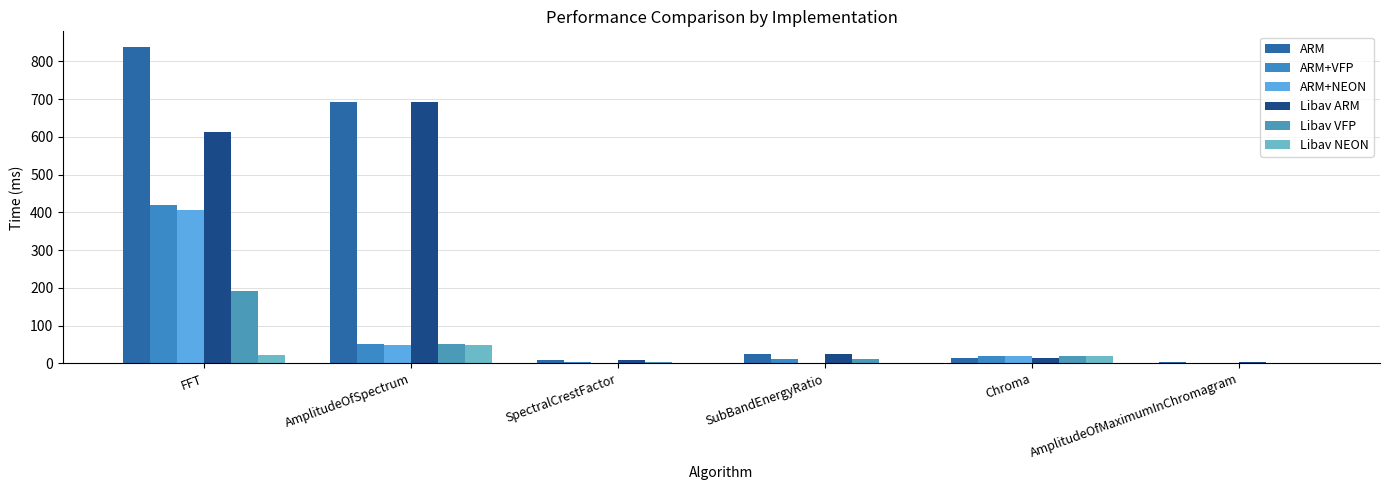

What is the difference between the ARM+NEON values at Chroma and SubBandEnergyRatio?

17.4